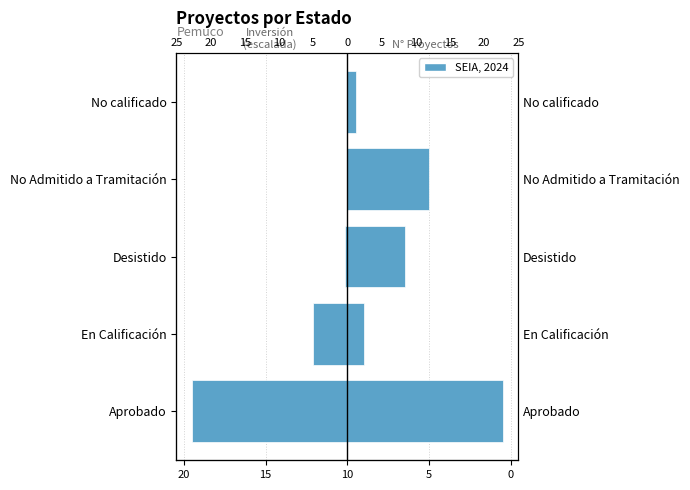

Is it true that Inversión (scaled) equals -0.2 at Desistido?

True